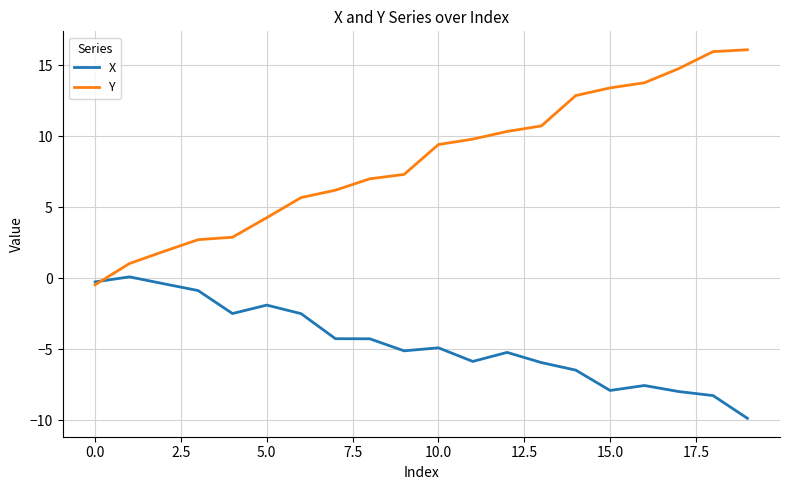

Rank the series by their average value, from lowest to highest.

X, Y